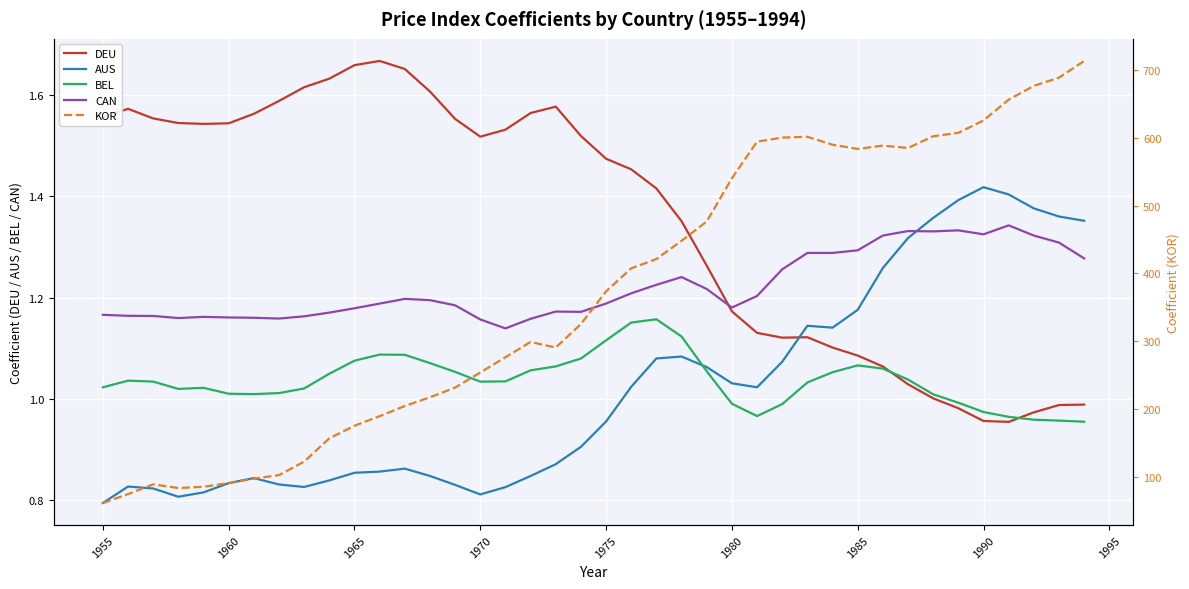

Does the chart display data point markers on the line(s)?

No